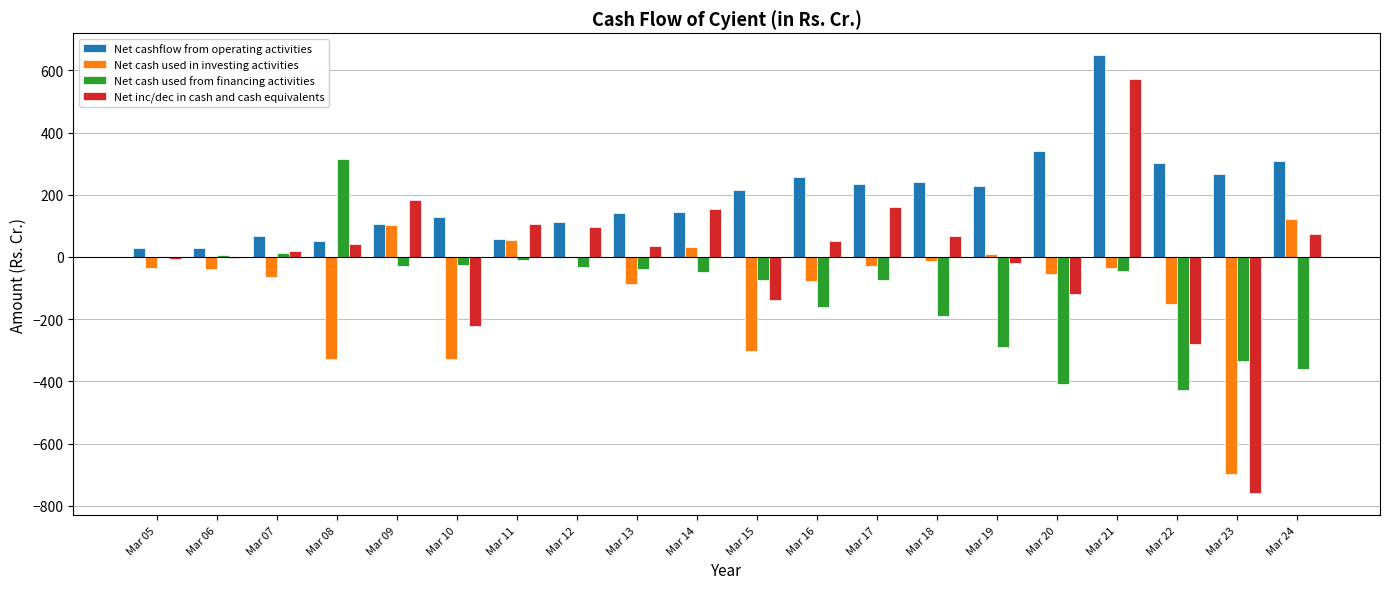

What is the highest value of the Net cashflow from operating activities series?

648.5